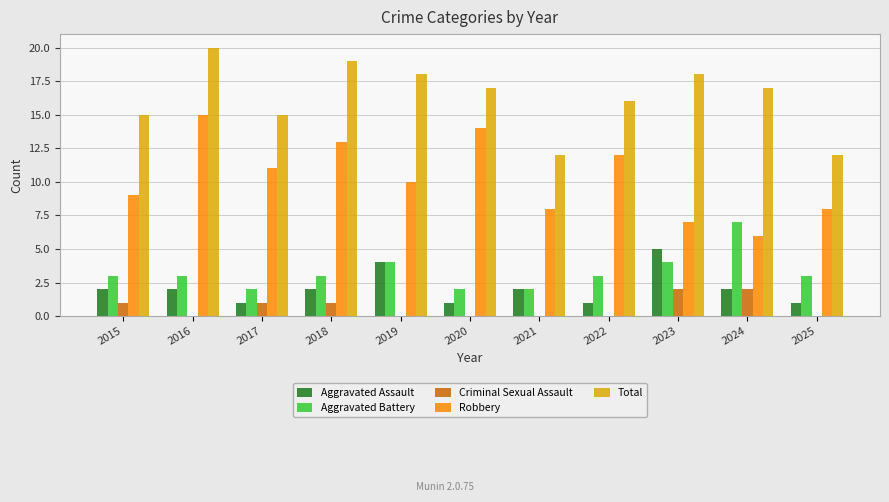

At which category is the sum across all series the highest?

2016